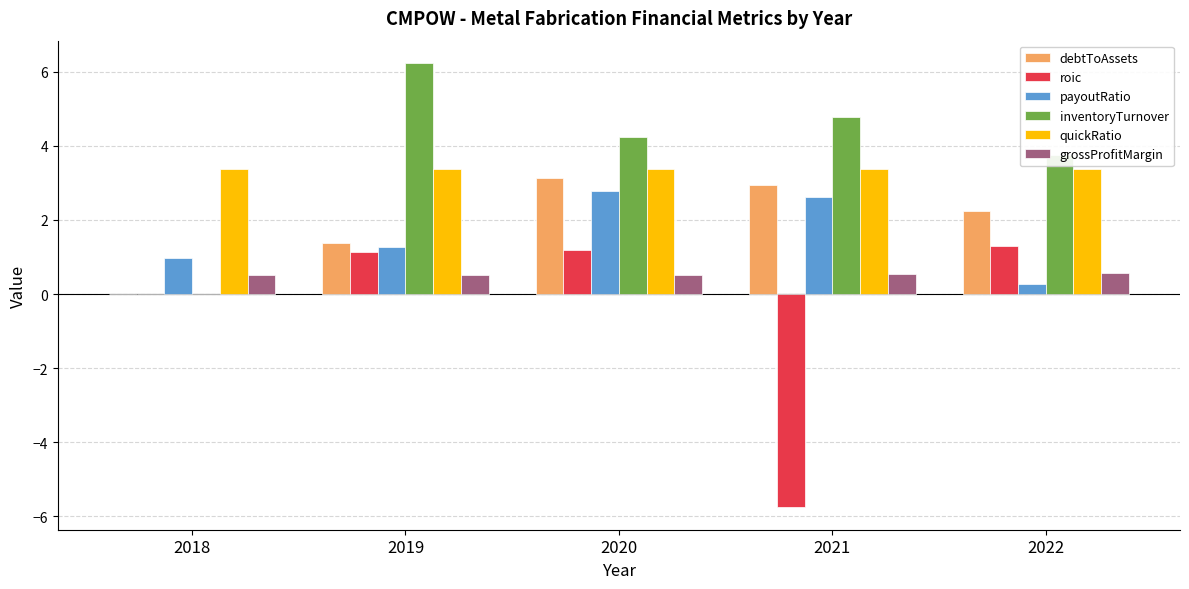

The value of inventoryTurnover at 2018 is 0.0. True or false?

True